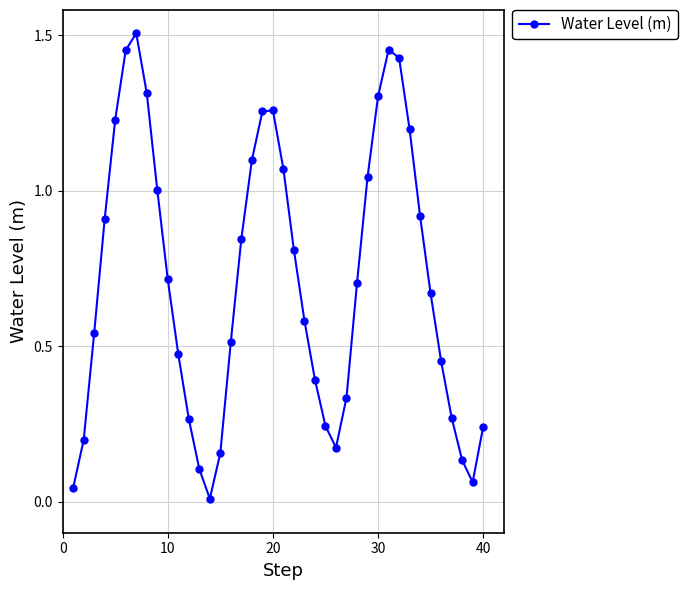

How many points are lower than both their immediate neighbors (excluding endpoints)?

3